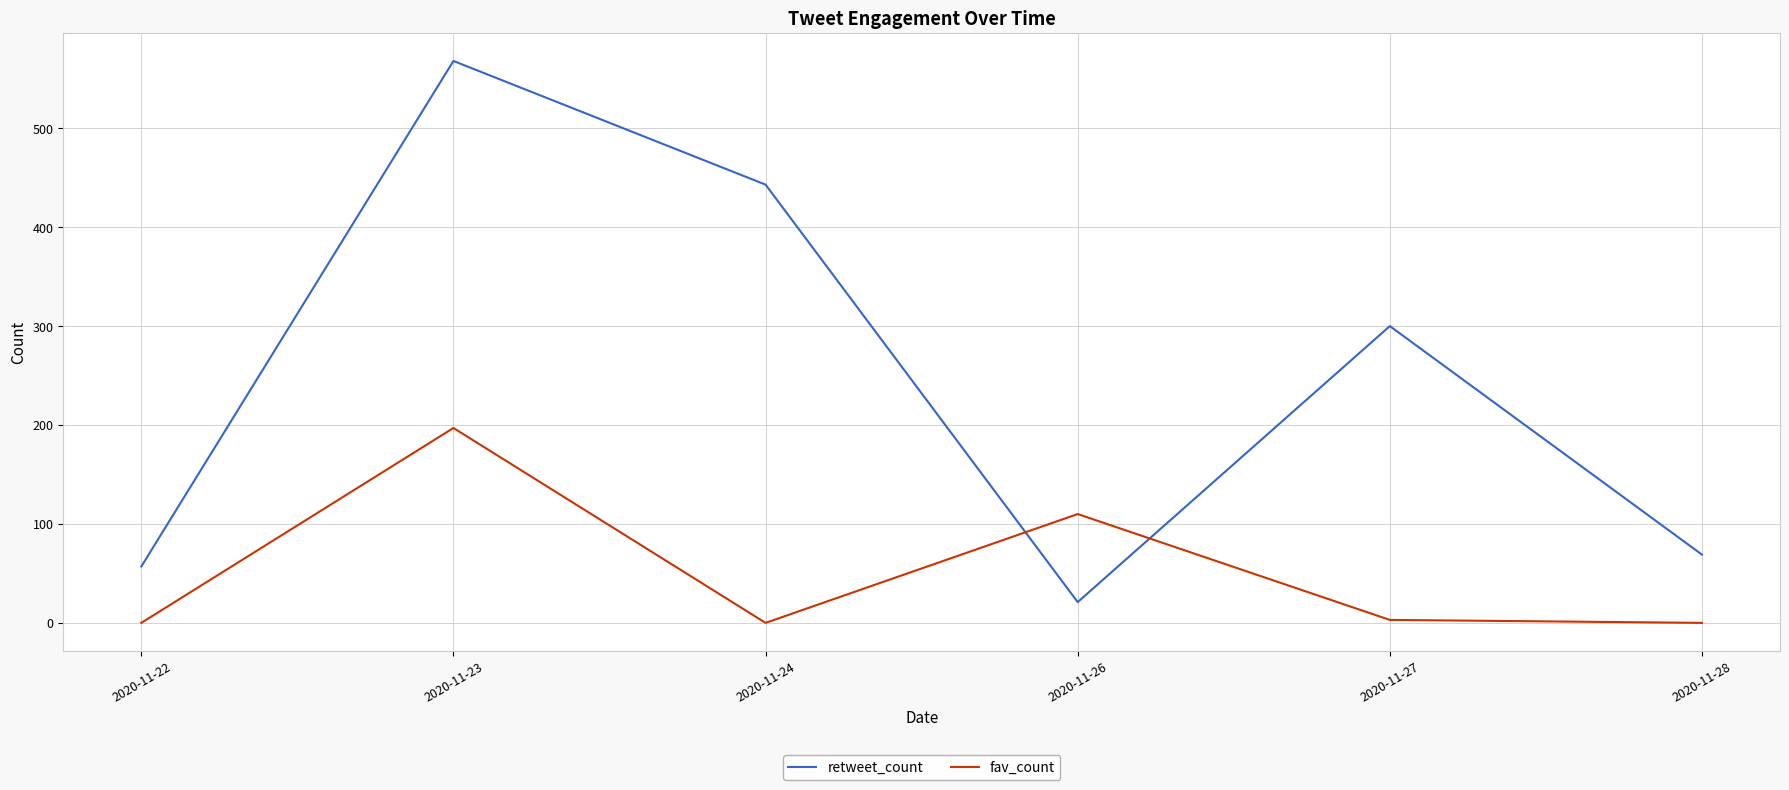

Which category has the highest value in the retweet_count series?

2020-11-23